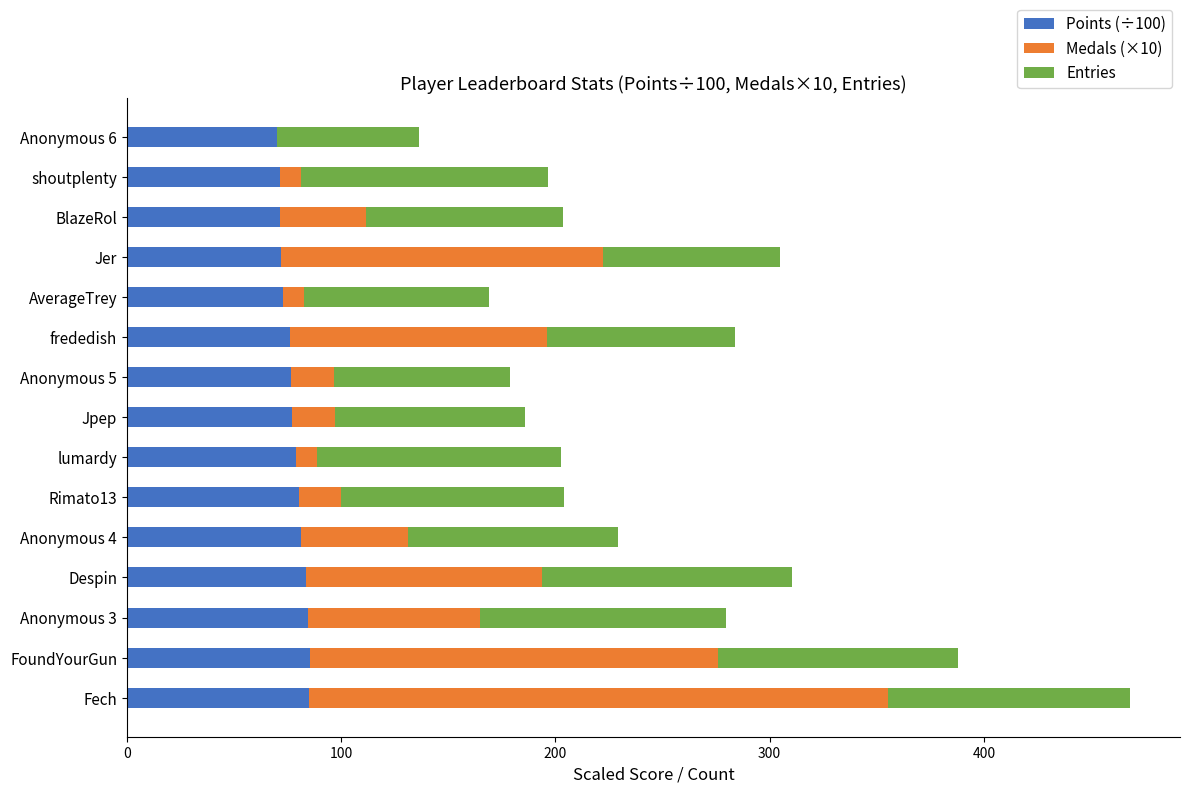

What is the maximum value for Points (÷100)?

85.7